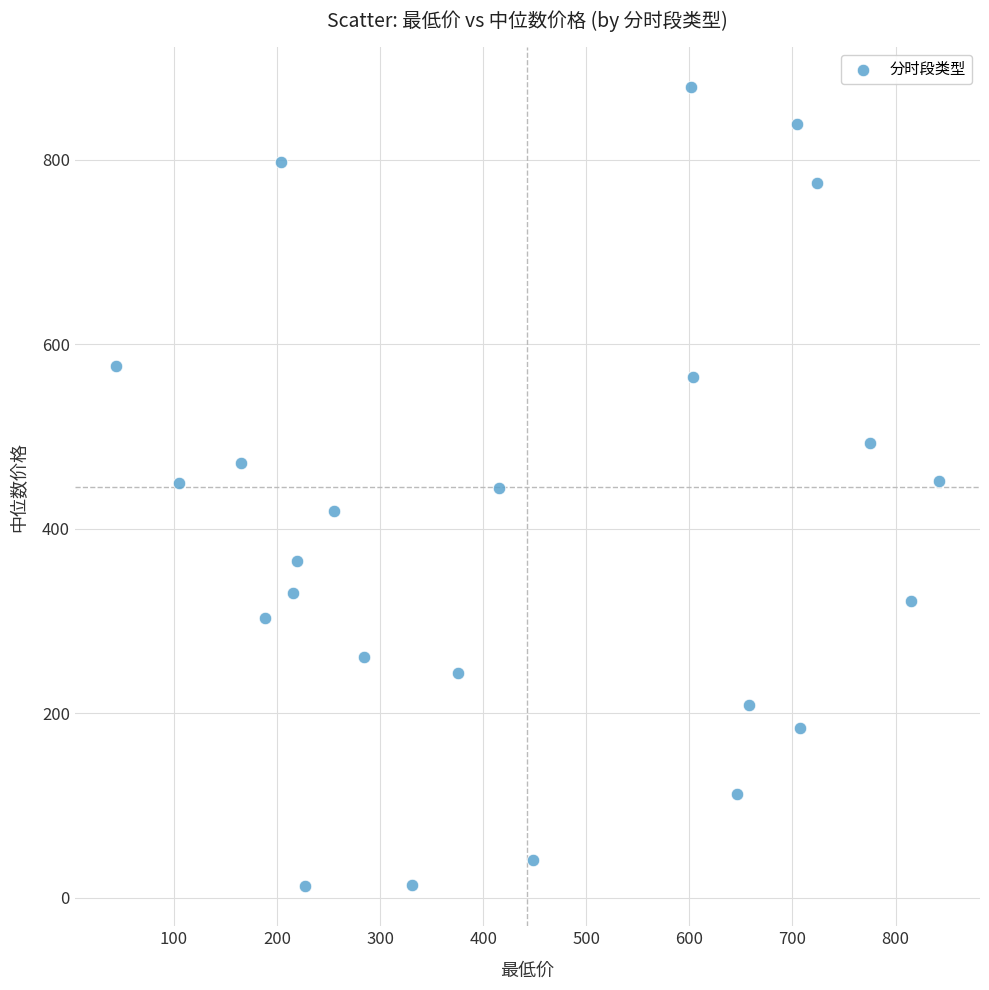

What is the range of X values (max minus min)?

798.3